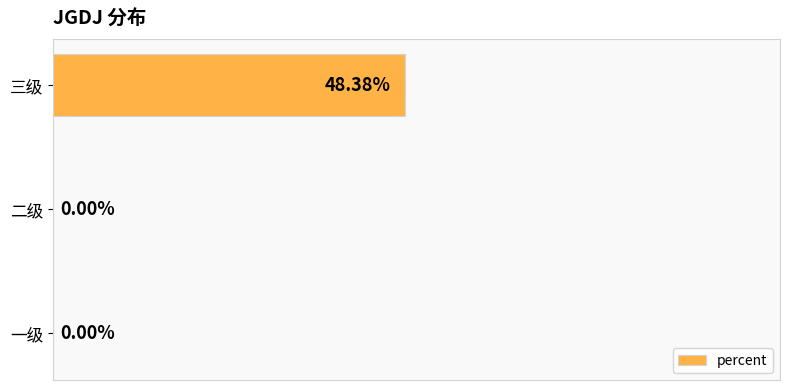

Which label corresponds to the largest value in the chart?

三级